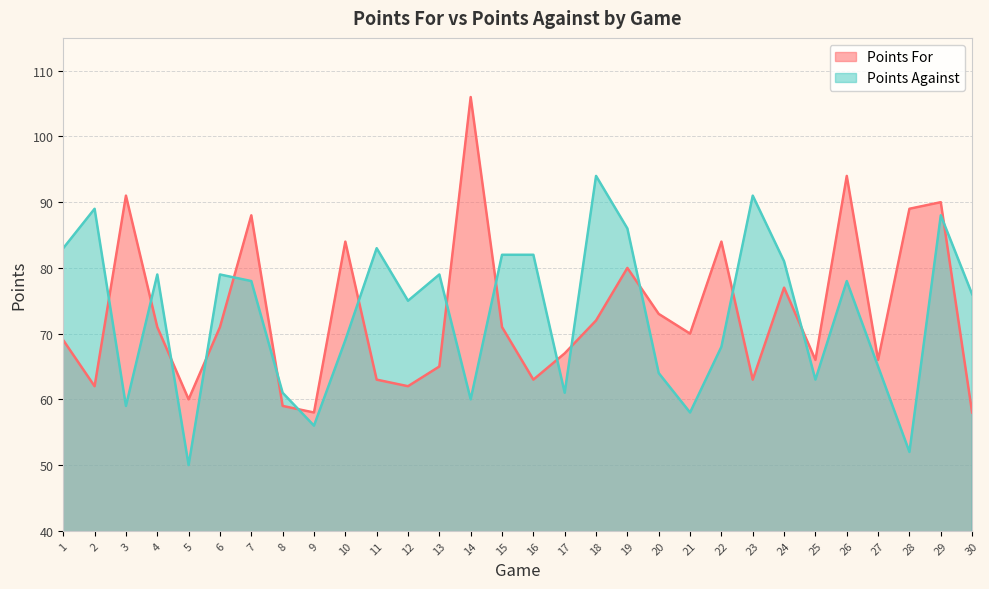

List the labels in order of Points Against value, largest first.

18, 23, 2, 29, 19, 1, 11, 15, 16, 24, 4, 6, 13, 7, 26, 30, 12, 10, 22, 27, 20, 25, 8, 17, 14, 3, 21, 9, 28, 5